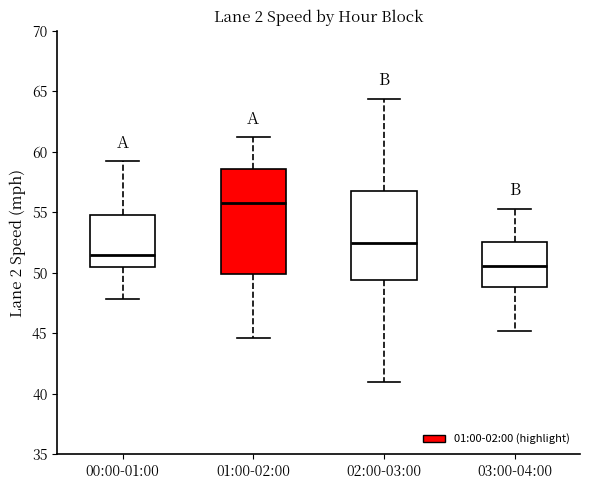

Which box has the lowest median line?

03:00-04:00